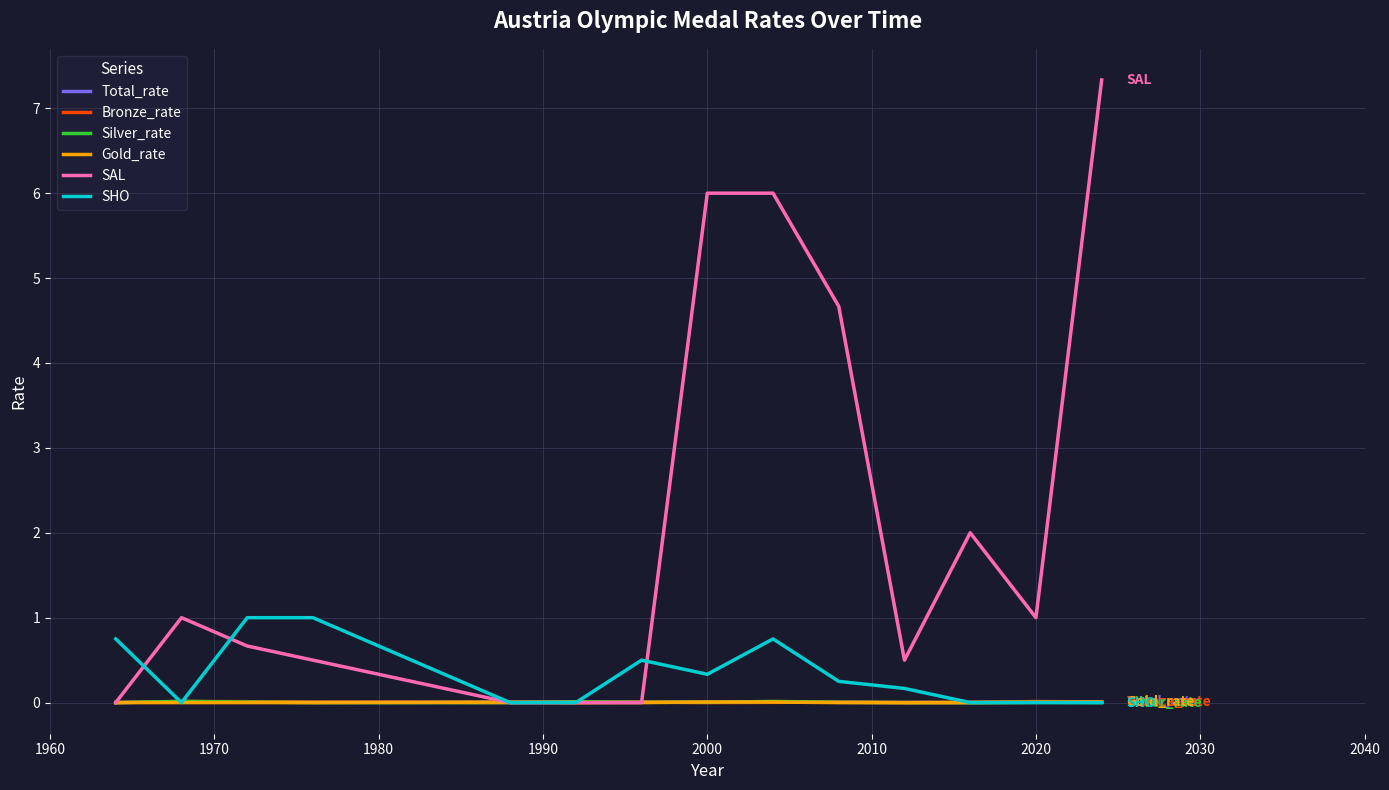

Which series has the widest spread of values?

SAL